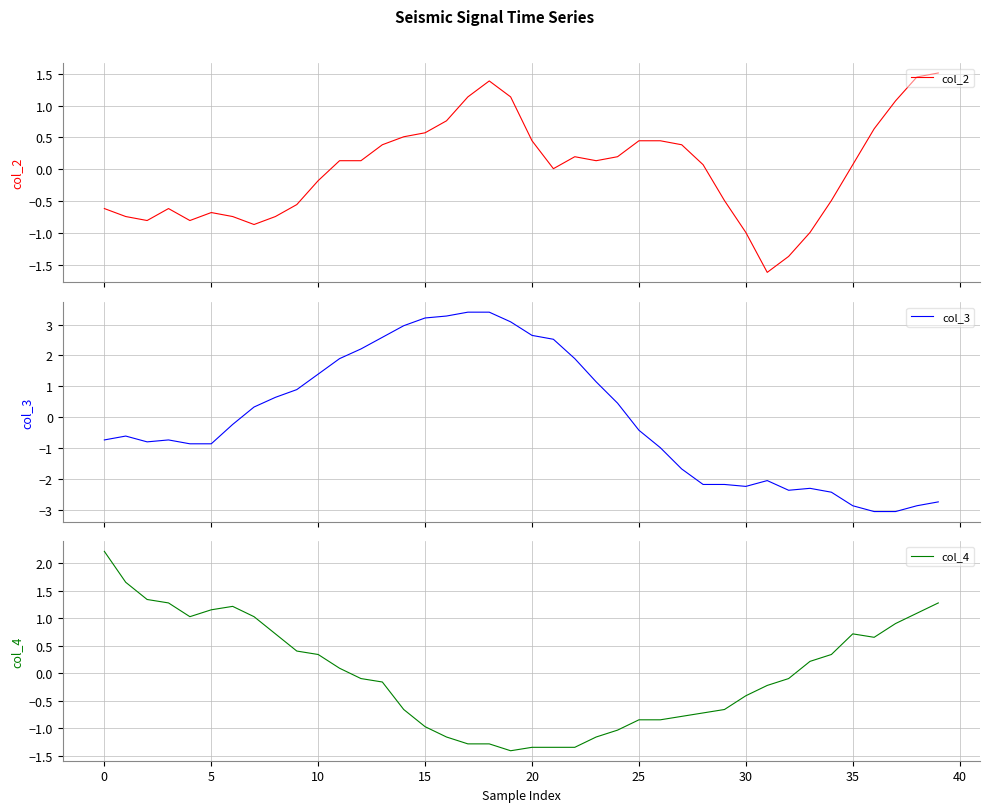

The value of col_4 at 0 is 3.3. True or false?

False